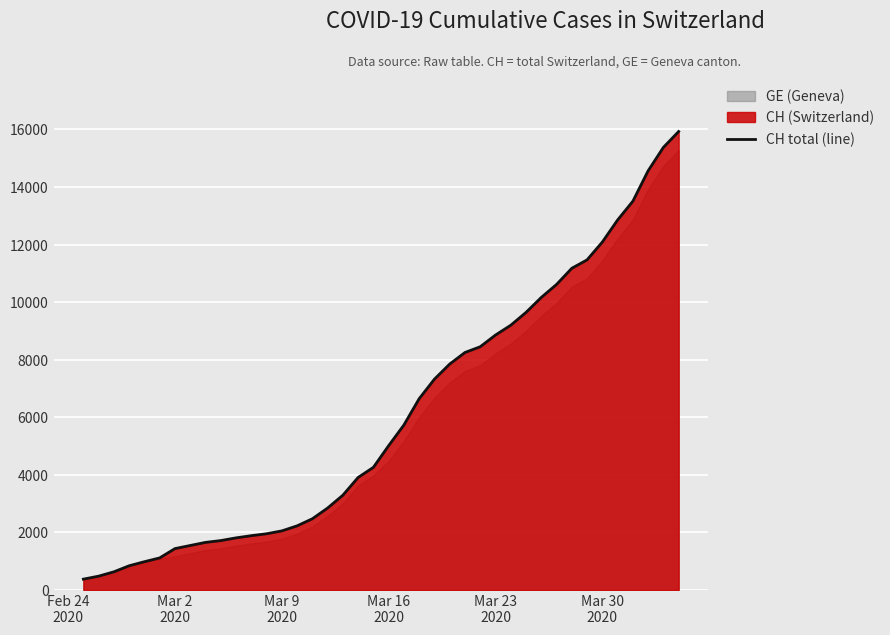

What is the maximum value shown in the chart?

15926